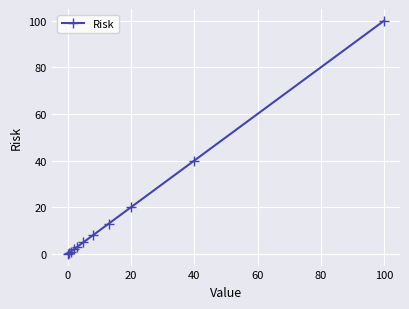

What is the sum of all values?

192.5